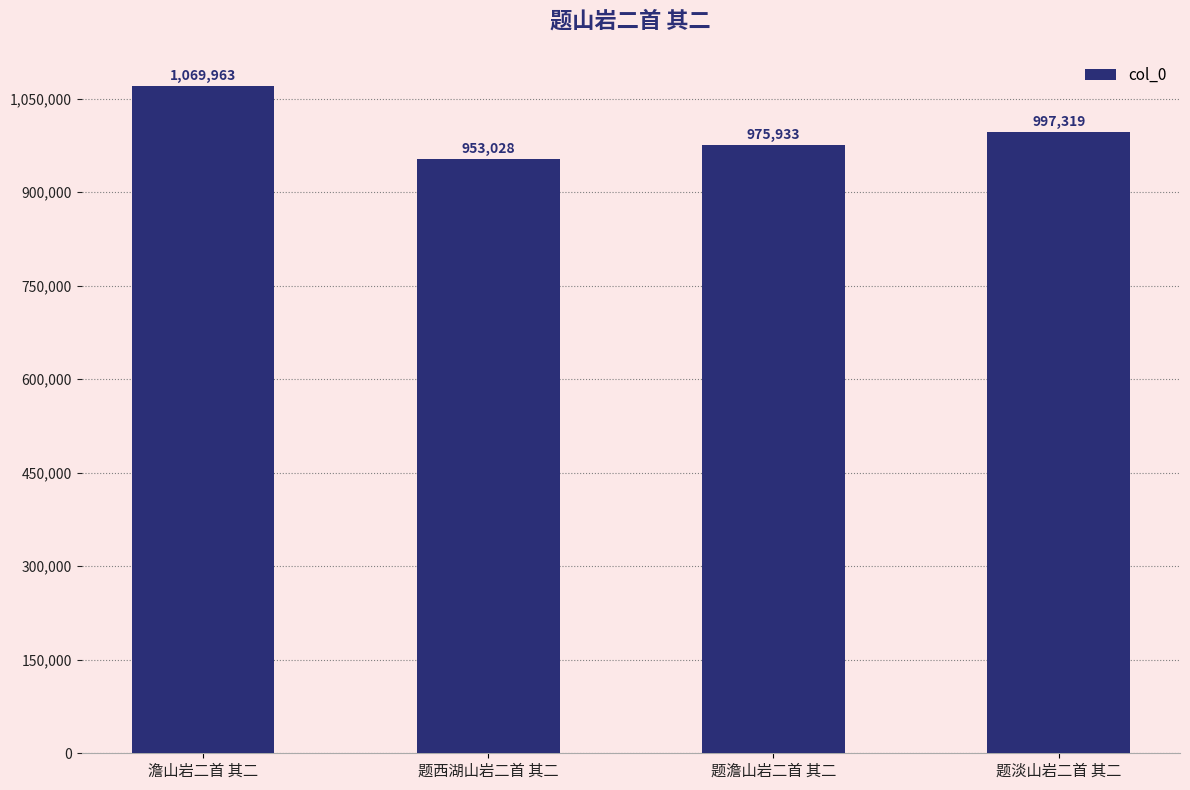

What is the average value?

999061